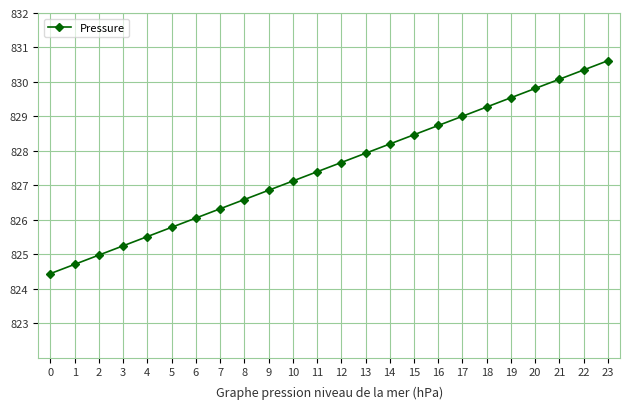

Does the chart display data point markers on the line(s)?

Yes